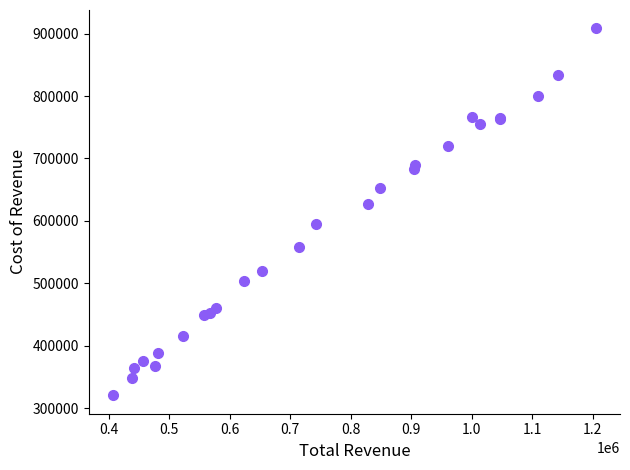

What Y value in the scatter plot is closest to 614400?

626600